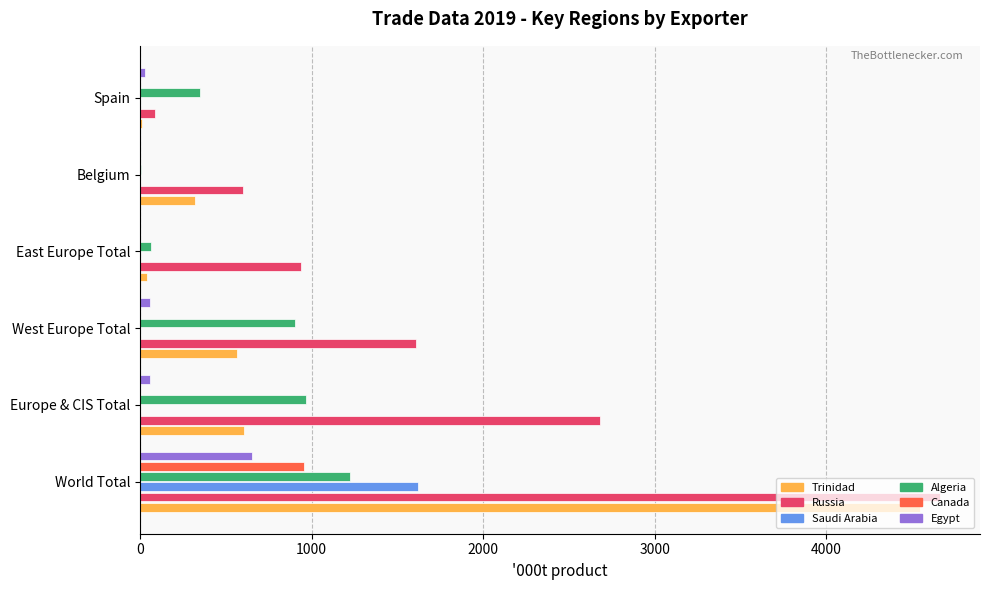

Read the Egypt value at World Total.

651.4